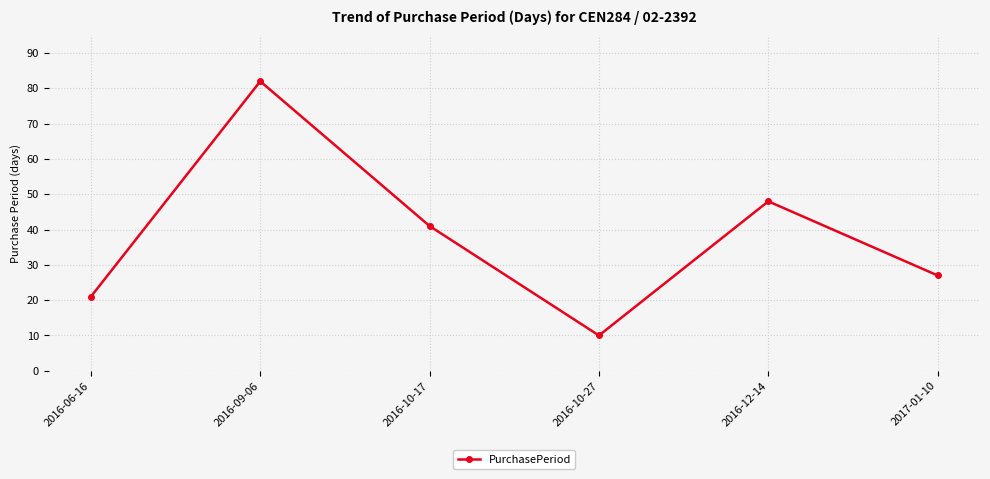

Where does the data first go above 41?

2016-09-06